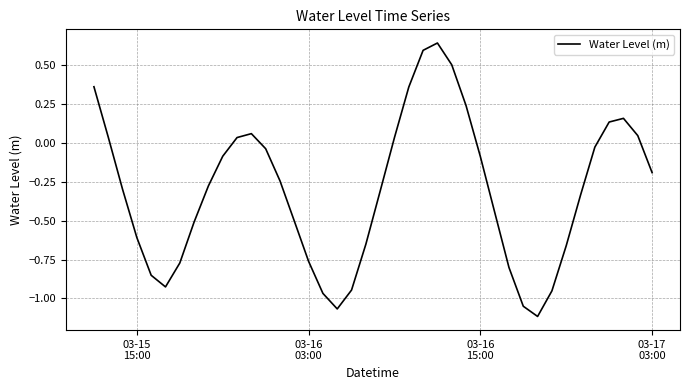

What is the difference between the maximum and minimum values?

1.8